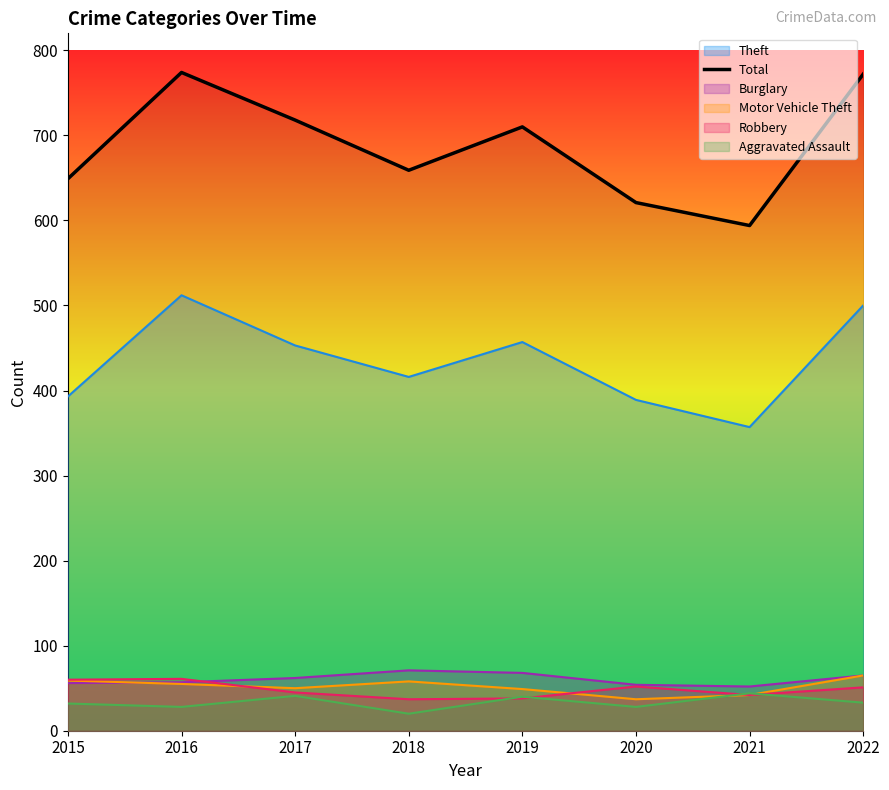

What is the change in value from 2020 to 2022?

+151